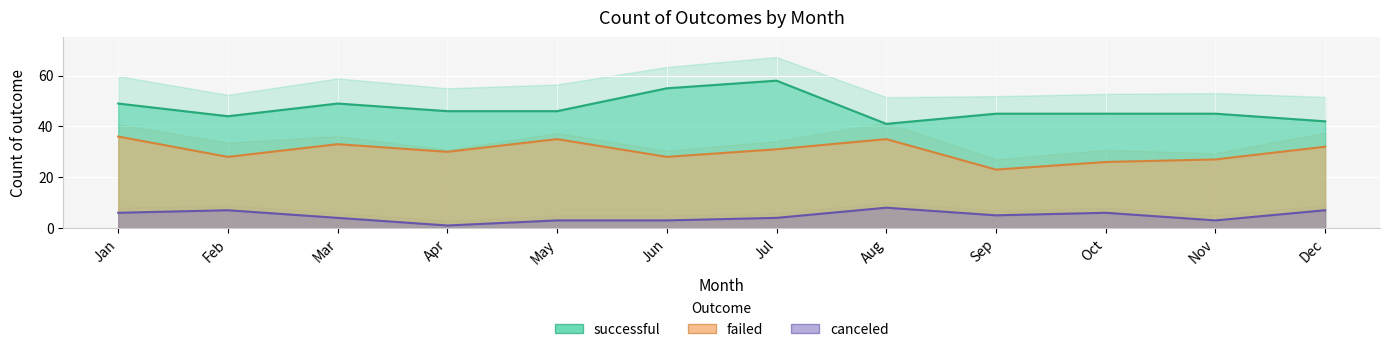

Does the chart display data point markers on the line(s)?

No